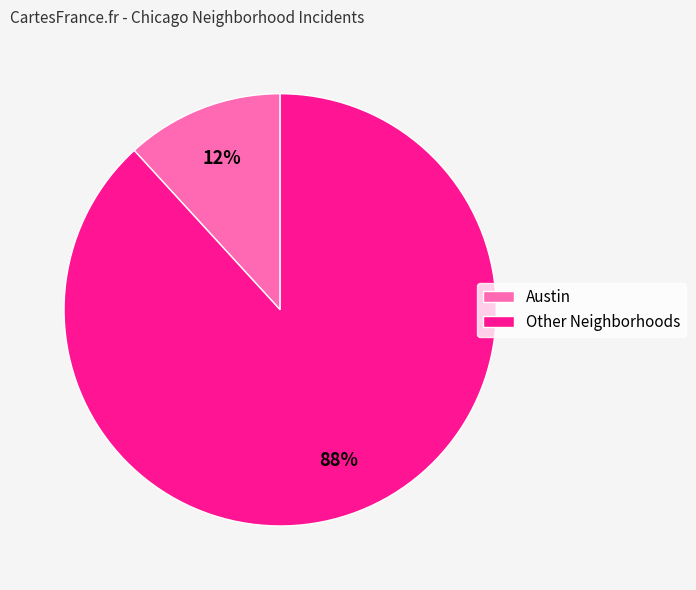

How many slices are in this pie chart?

2